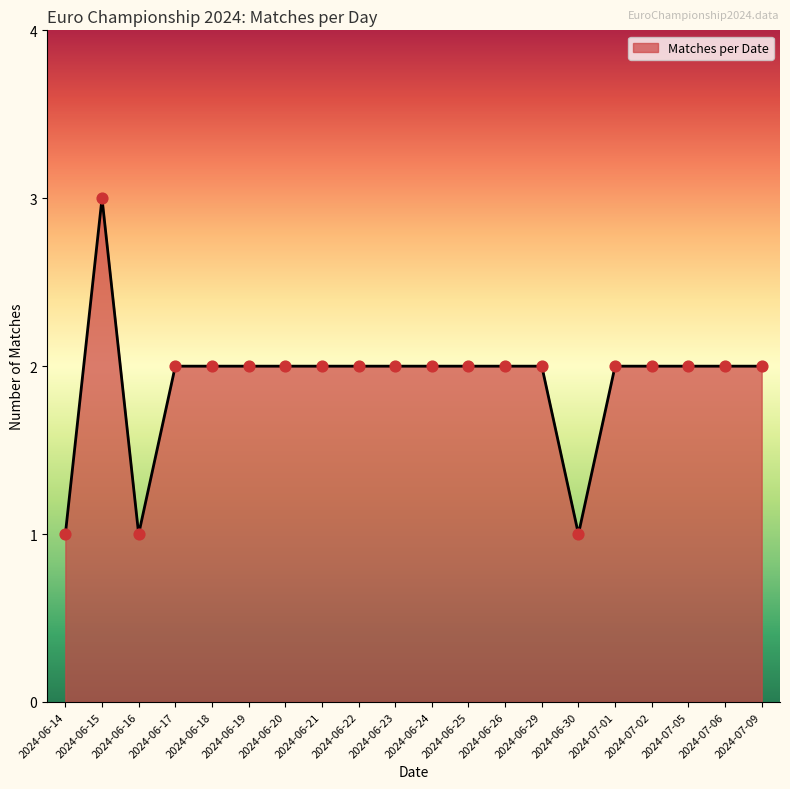

What is the change in value from 2024-06-16 to 2024-06-18?

+1